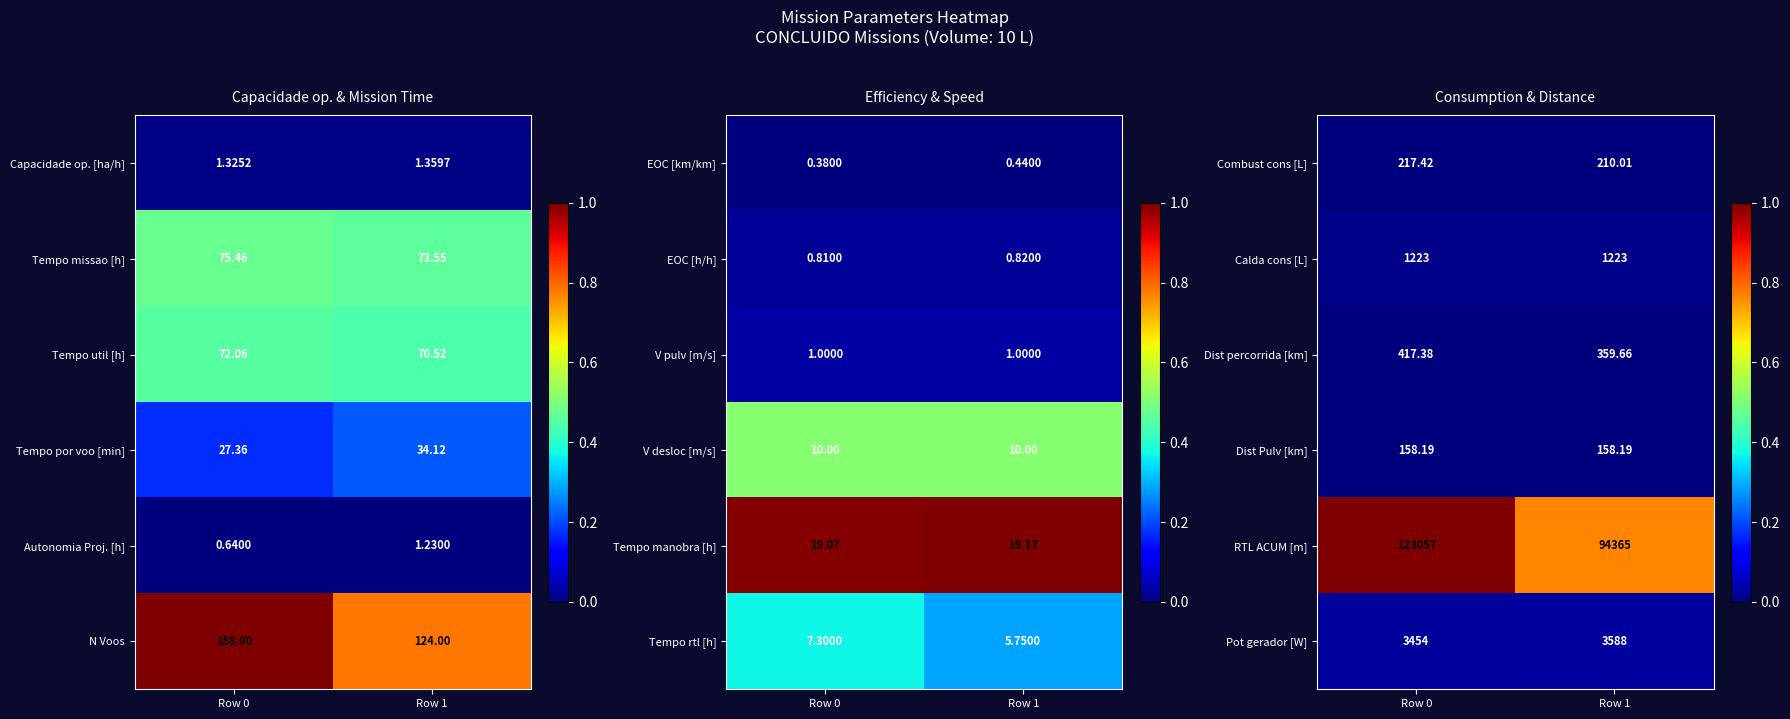

At how many categories does at least one series exceed 0?

2